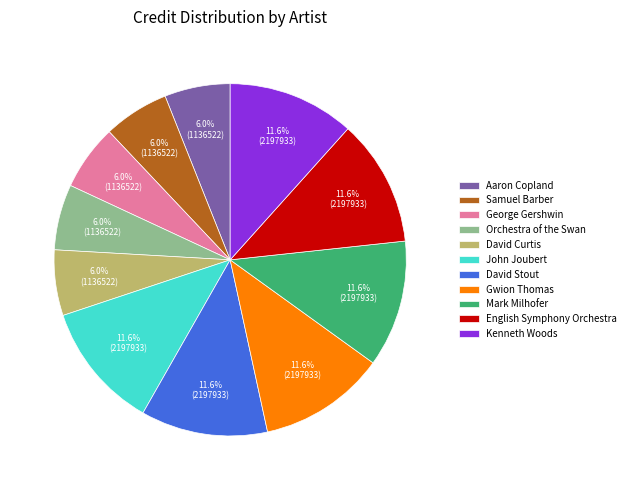

Approximately how many times larger is the value at Orchestra of the Swan compared to David Stout?

0.5